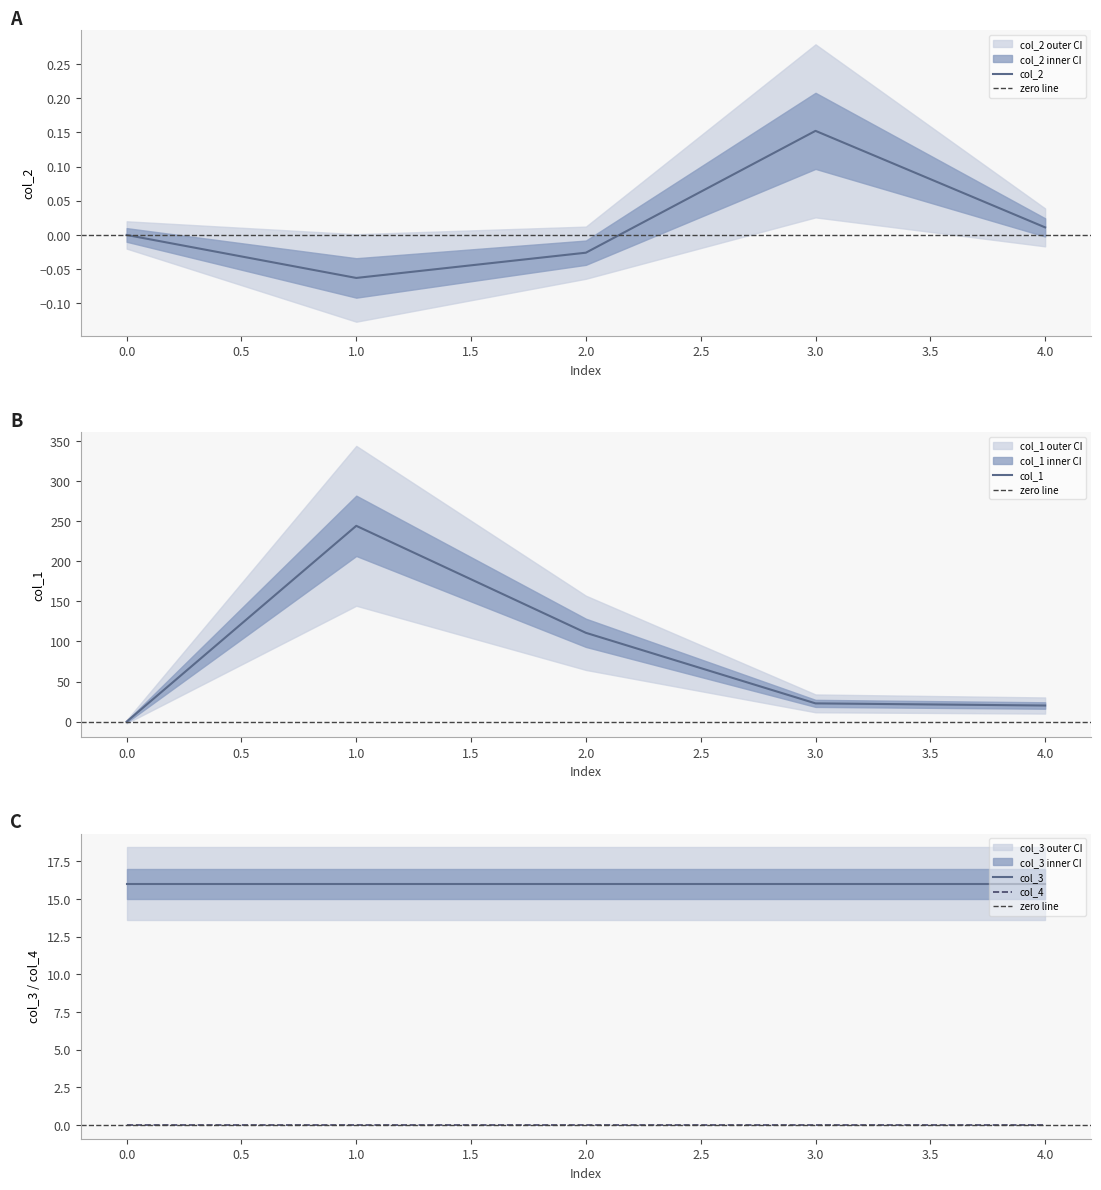

What is the sum of the col_1 values at 4.0 and 1.0?

264.4